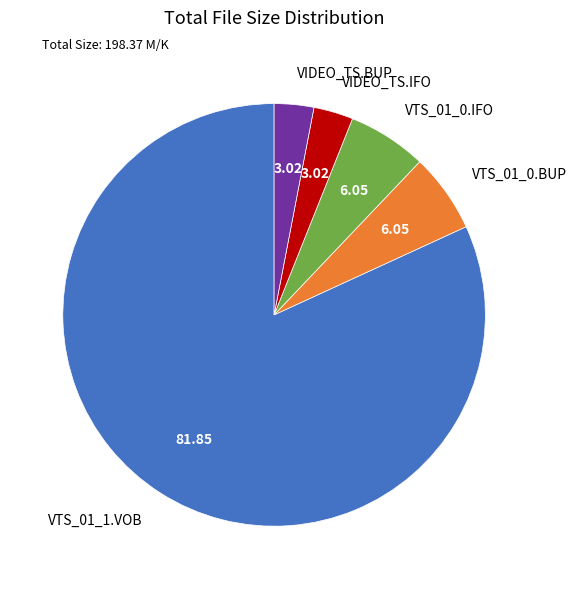

Does VTS_01_0.BUP represent more than half of the total?

No